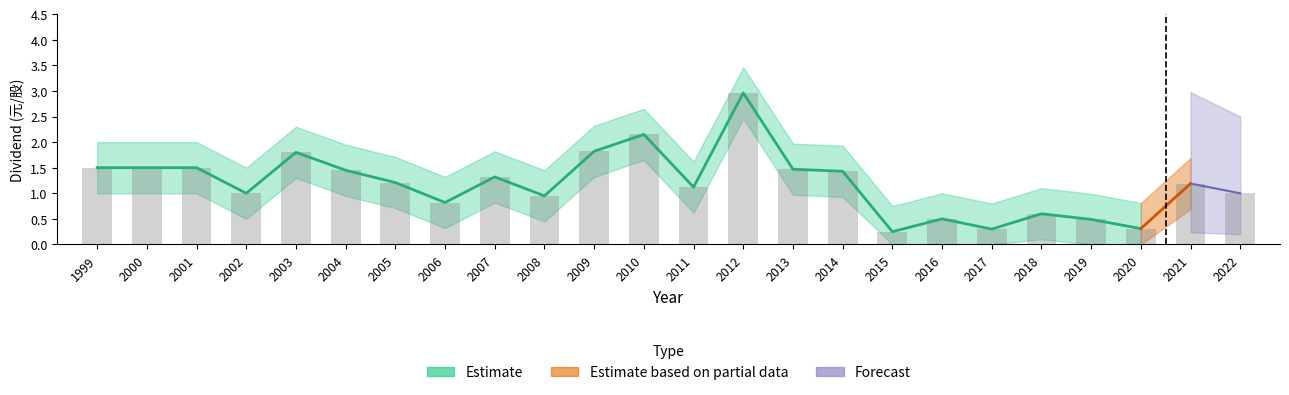

Does the chart contain stacked bars?

No